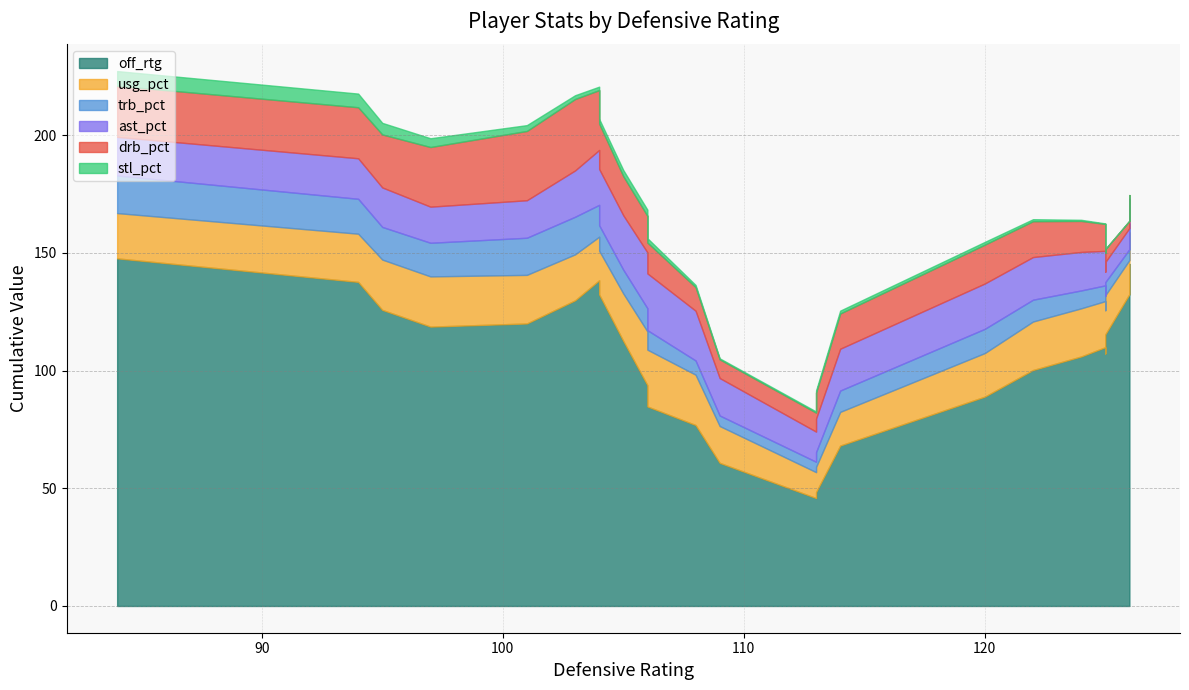

At which category does ast_pct reach its first local valley?

3